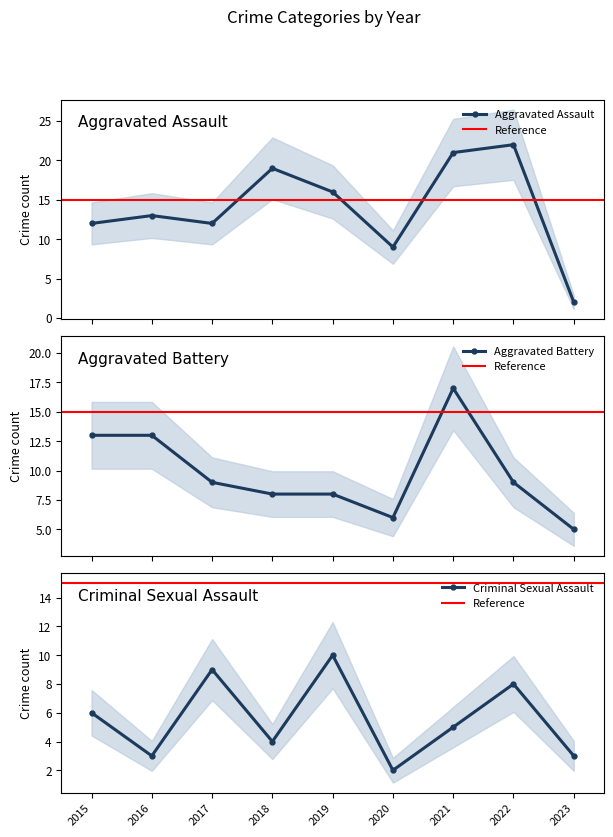

What is the difference between the maximum and second lowest values in the Aggravated Battery series?

11